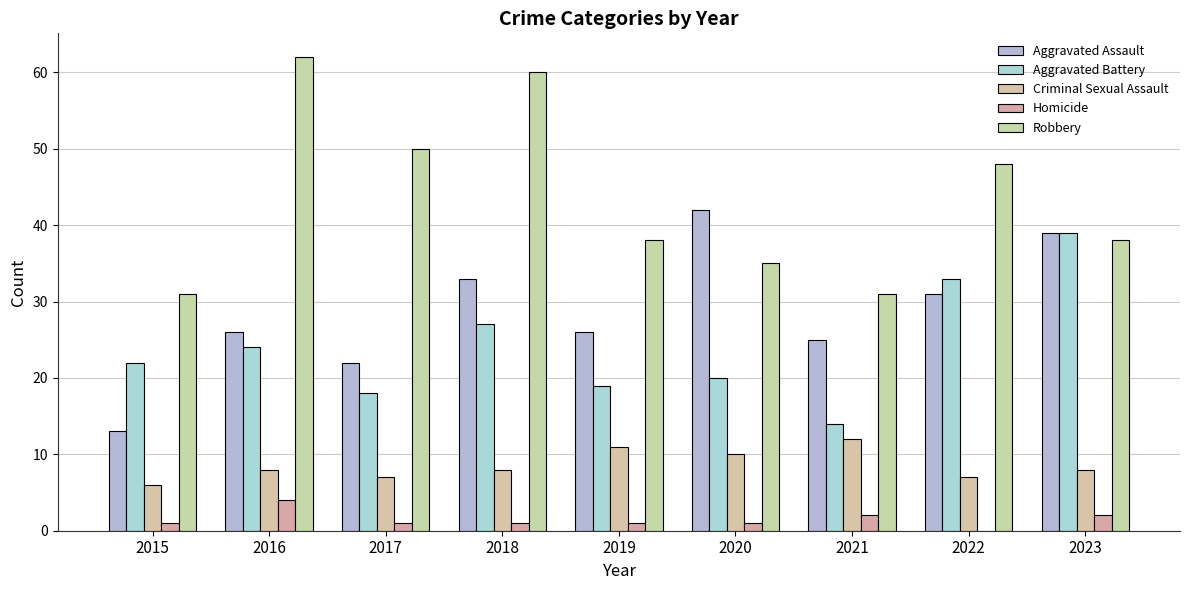

What is the difference between the highest and lowest values at 2019?

37